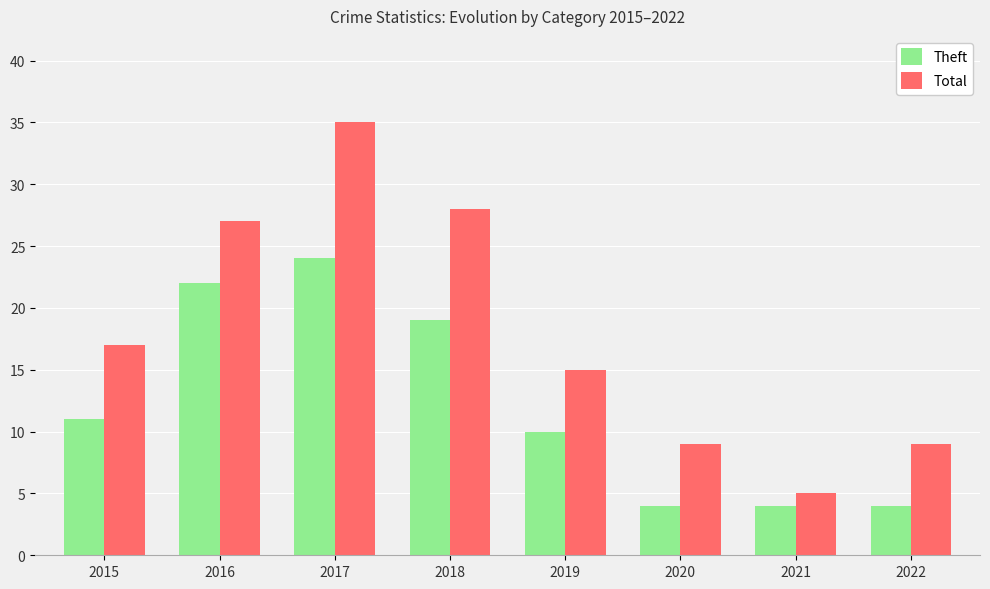

The Total series shows 46 at 2016. True or false?

False